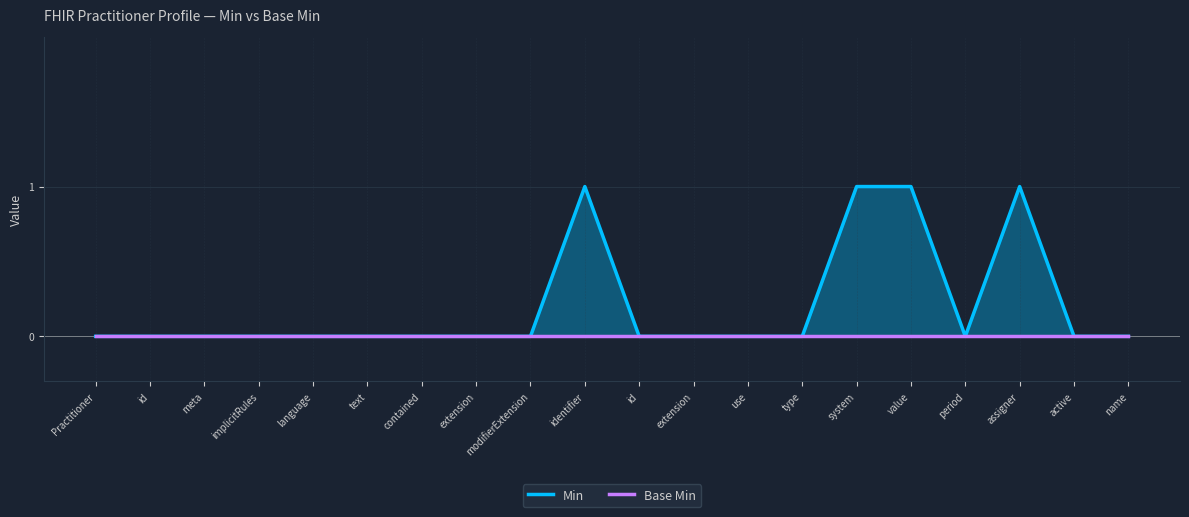

Is the value of Min at period greater than the value of Base Min at system?

No